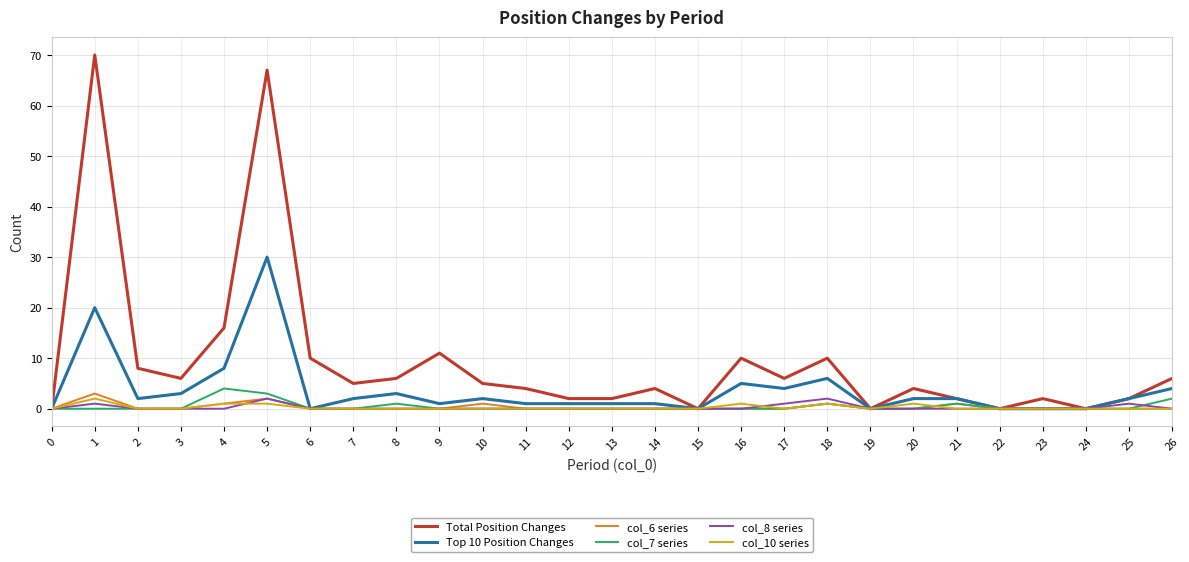

True or false: col_10 series has a value of 1 at 16.

True